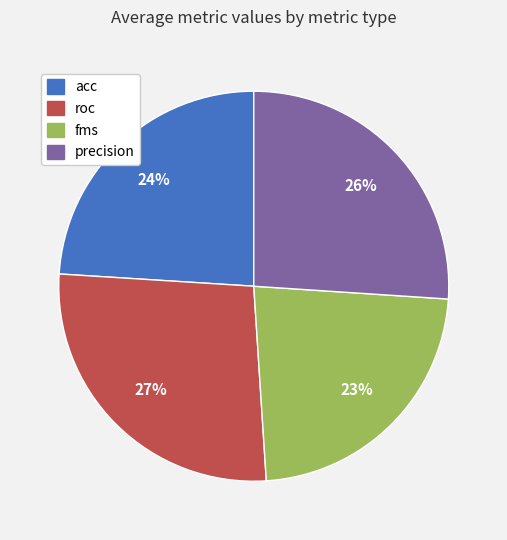

Is the sum of acc and roc greater than half?

Yes